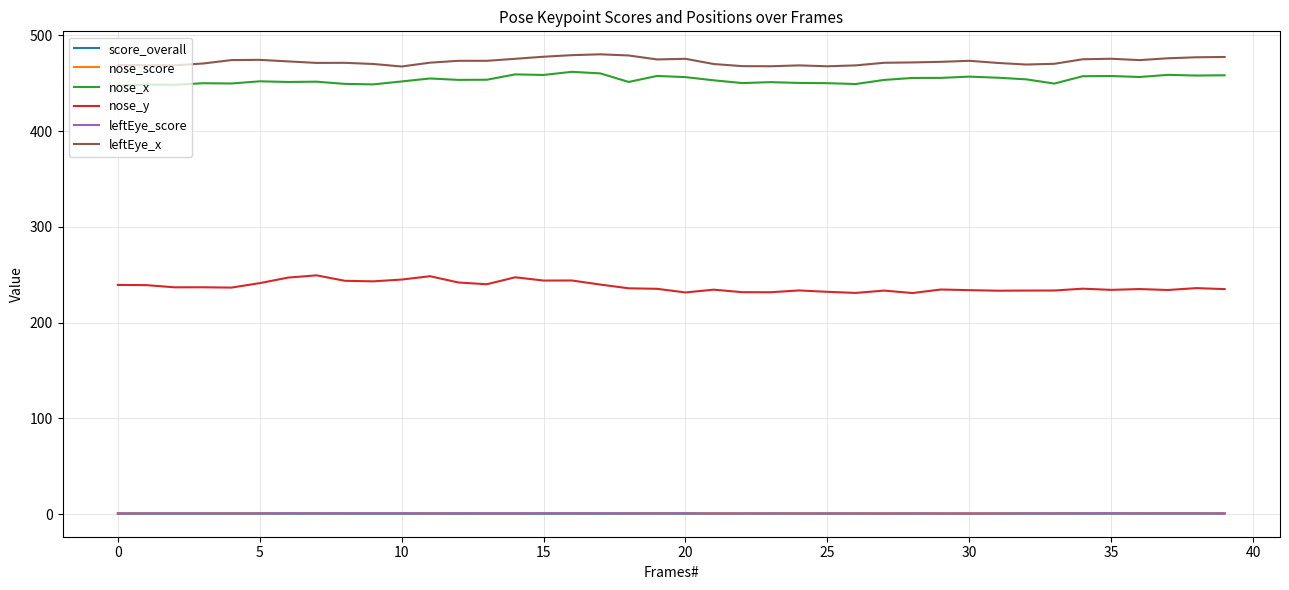

What is the smallest value displayed?

0.3